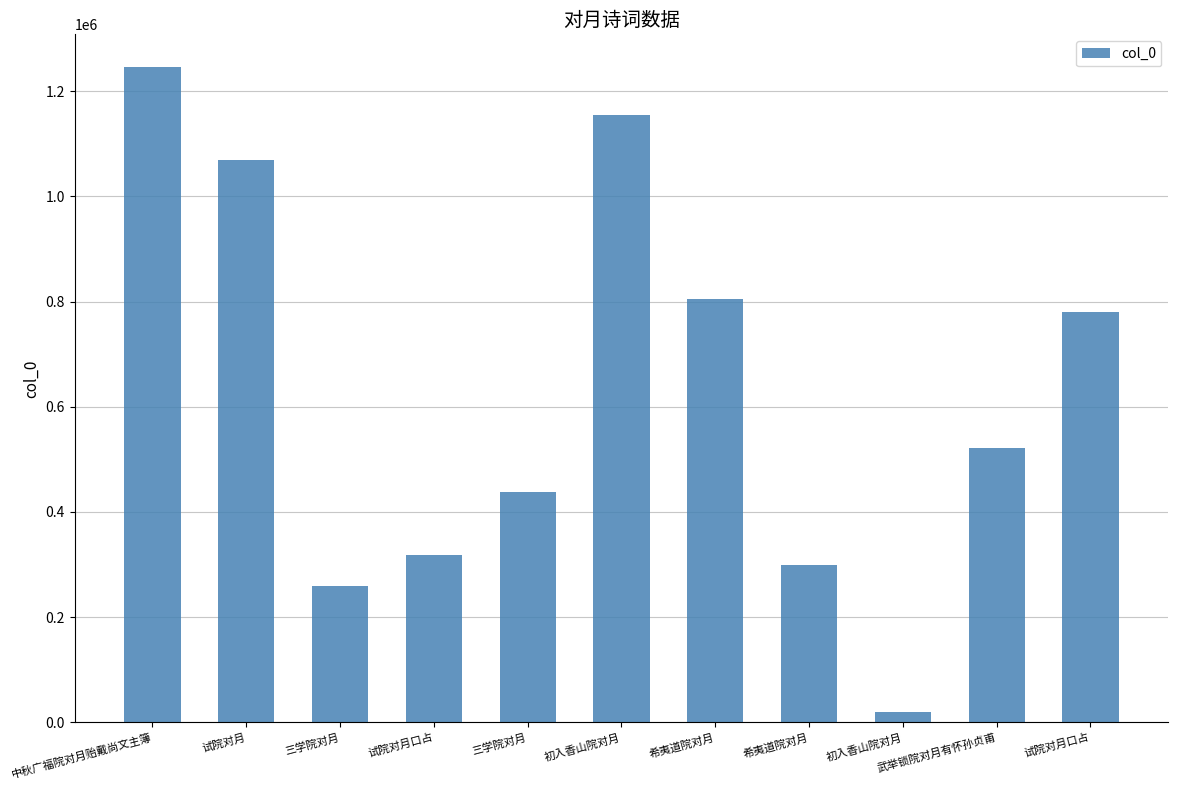

Does the chart contain any negative values?

No